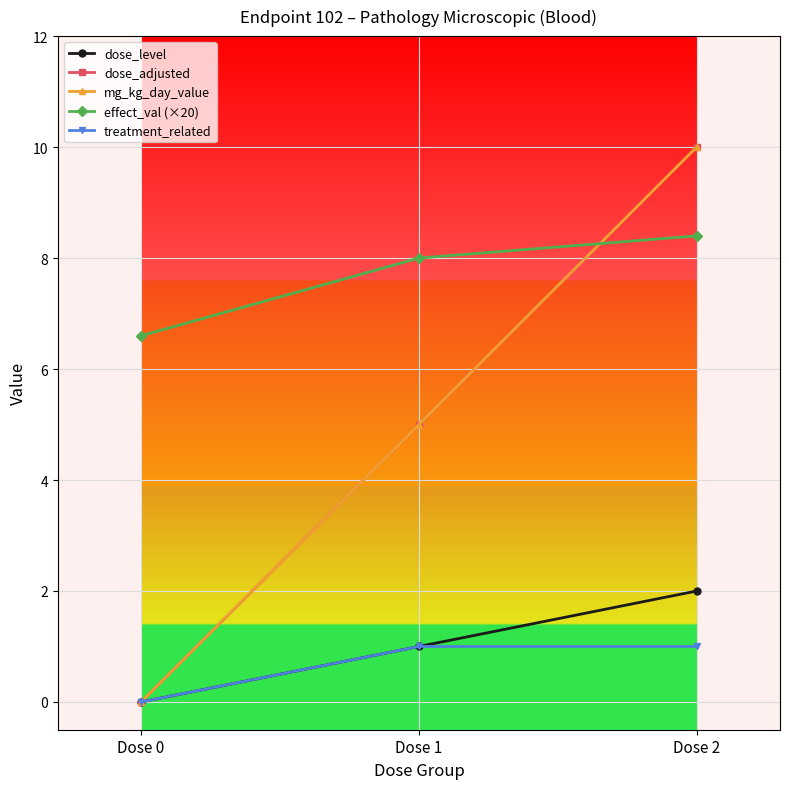

List the labels in order of dose_adjusted value, smallest first.

Dose 0, Dose 1, Dose 2